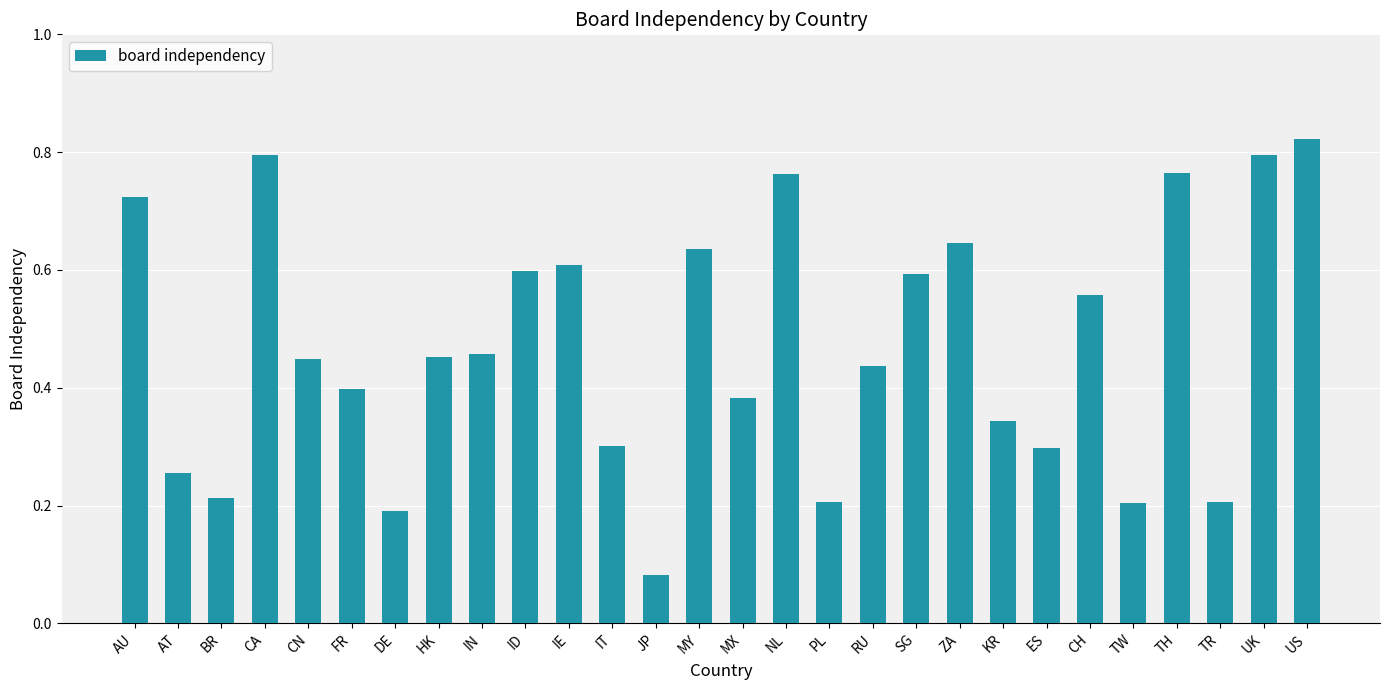

At which category does the chart reach its peak across all series?

US